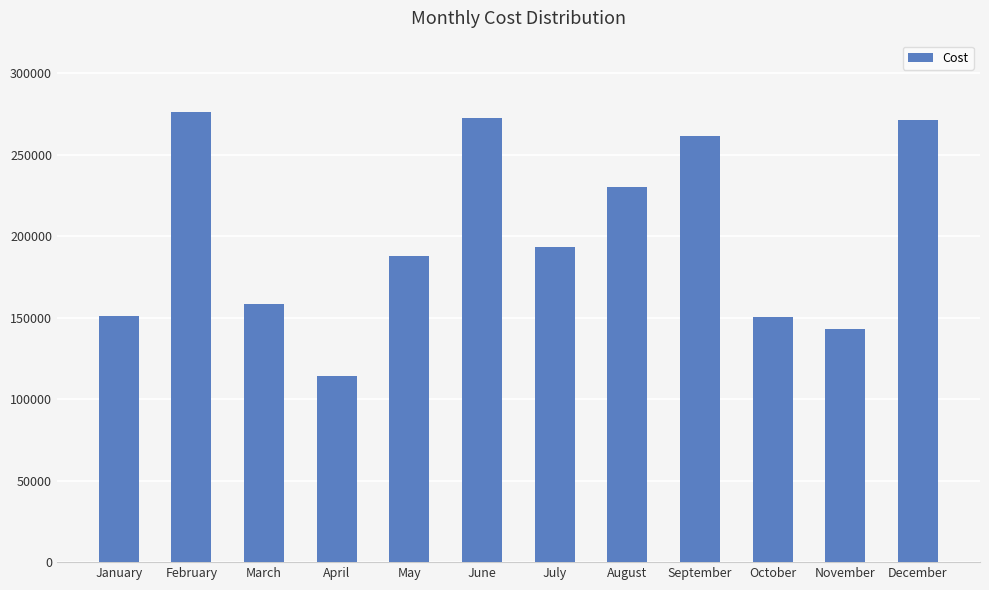

Approximately how many times larger is the value at December compared to November?

1.9